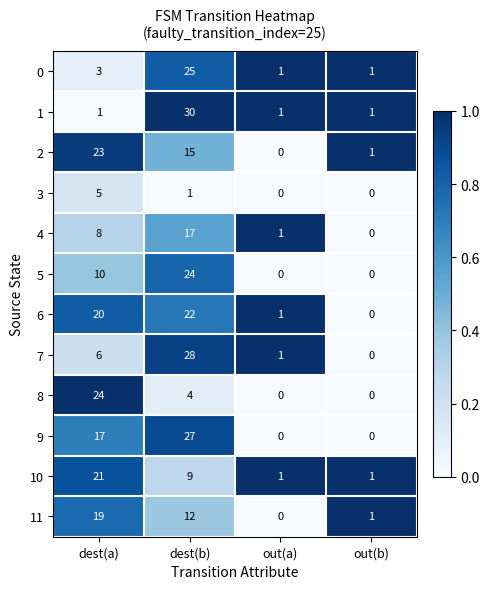

Where is 5 nearest to the value 12?

dest(a)